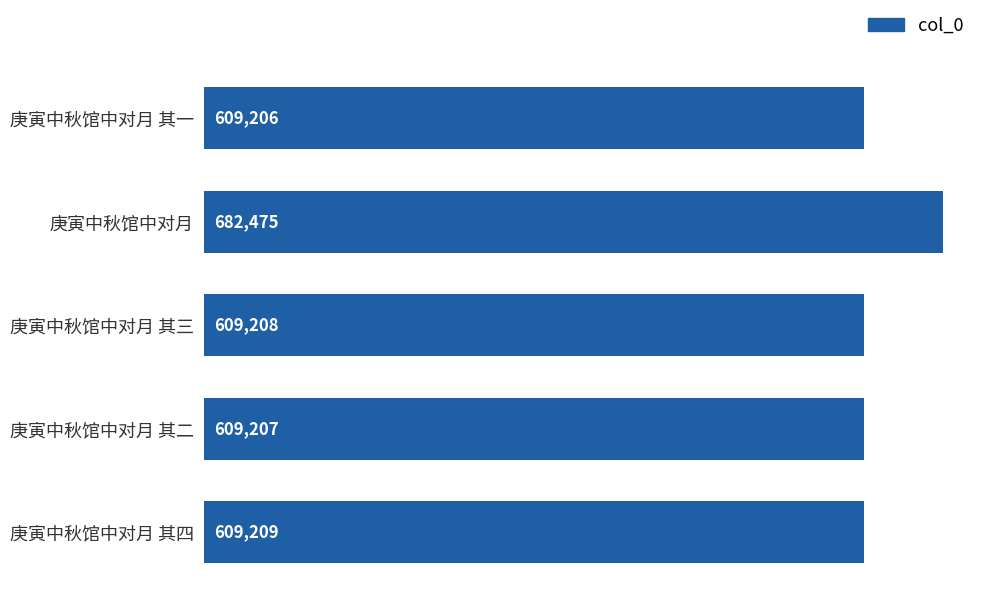

What is the average value?

623861